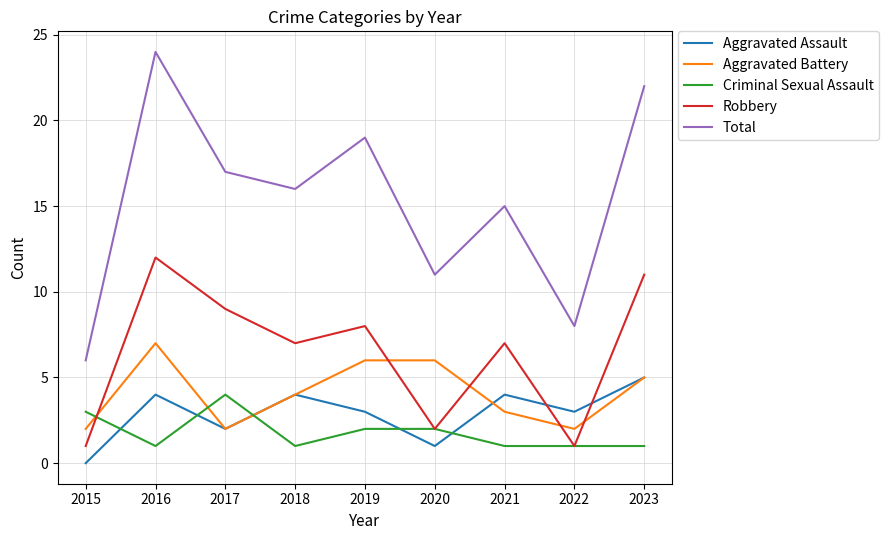

Which series has the widest spread of values?

Total